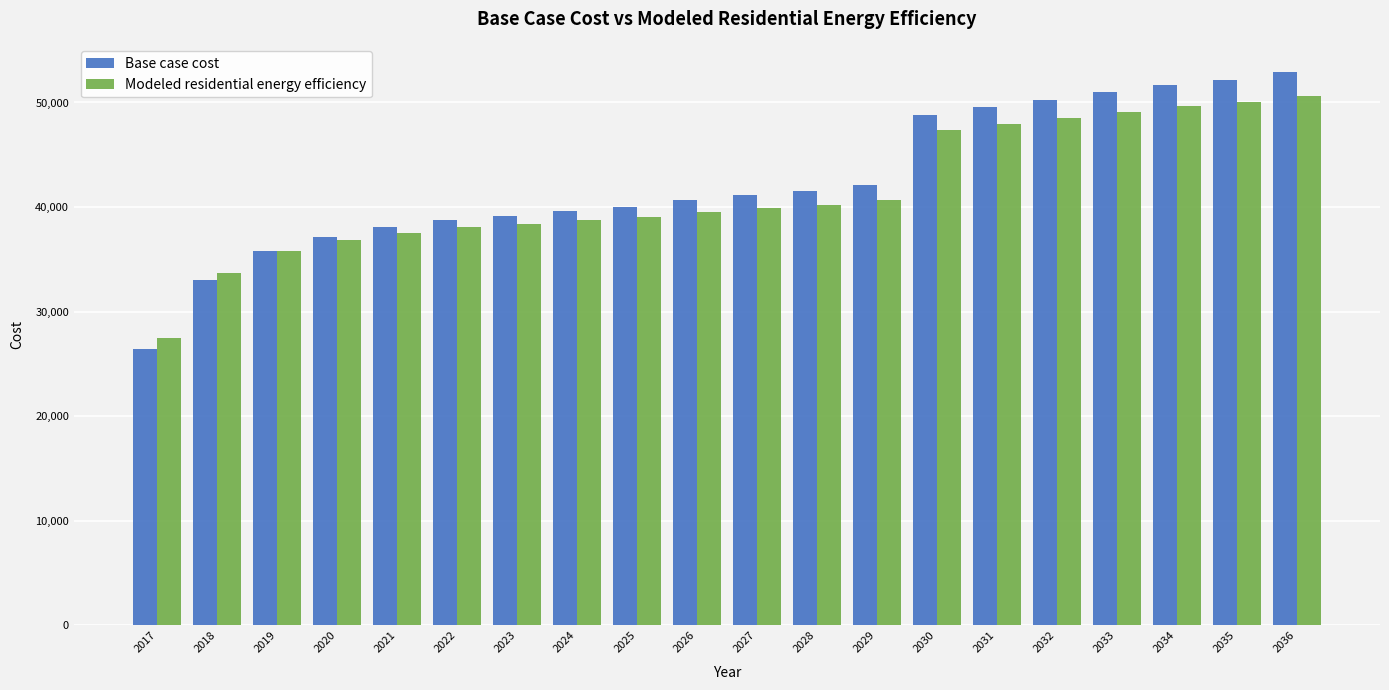

What is the sum of all Base case cost values?

849882.6